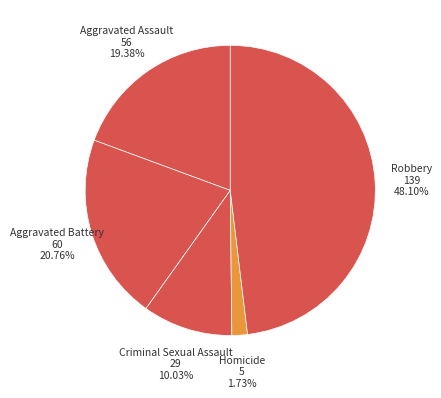

Does Homicide represent more than half of the total?

No